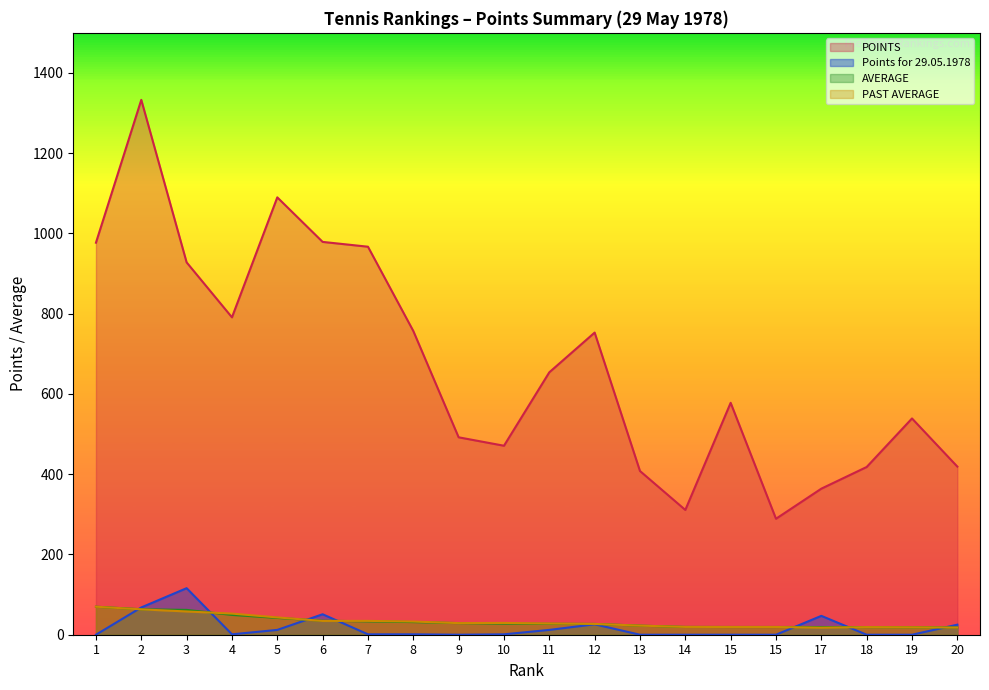

How many data points in POINTS are above 654?

9